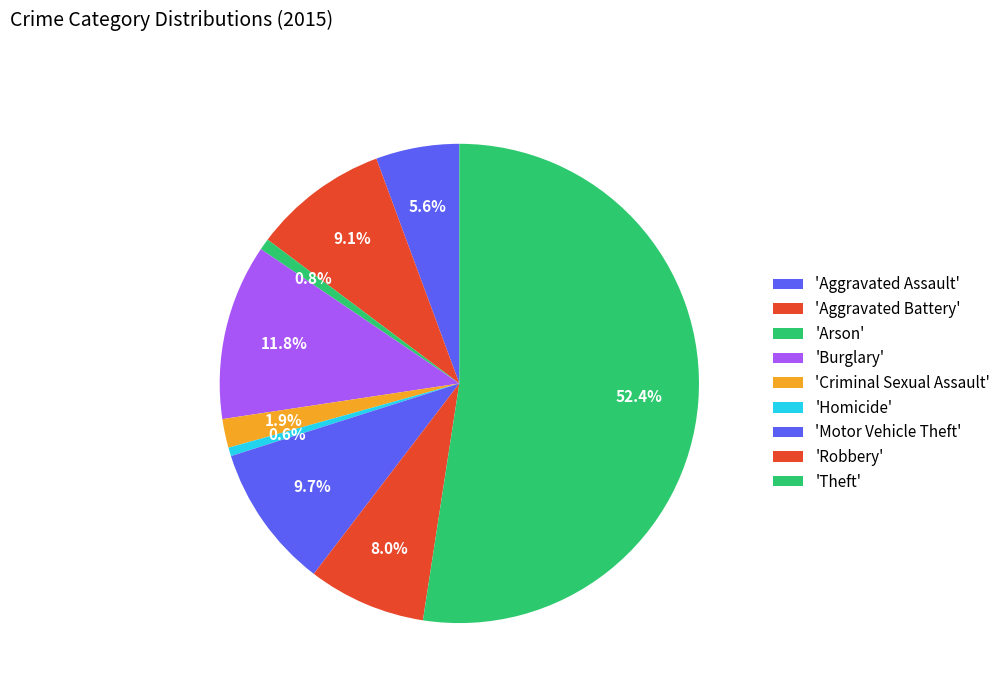

To the nearest percent, what is the average slice percentage?

11%